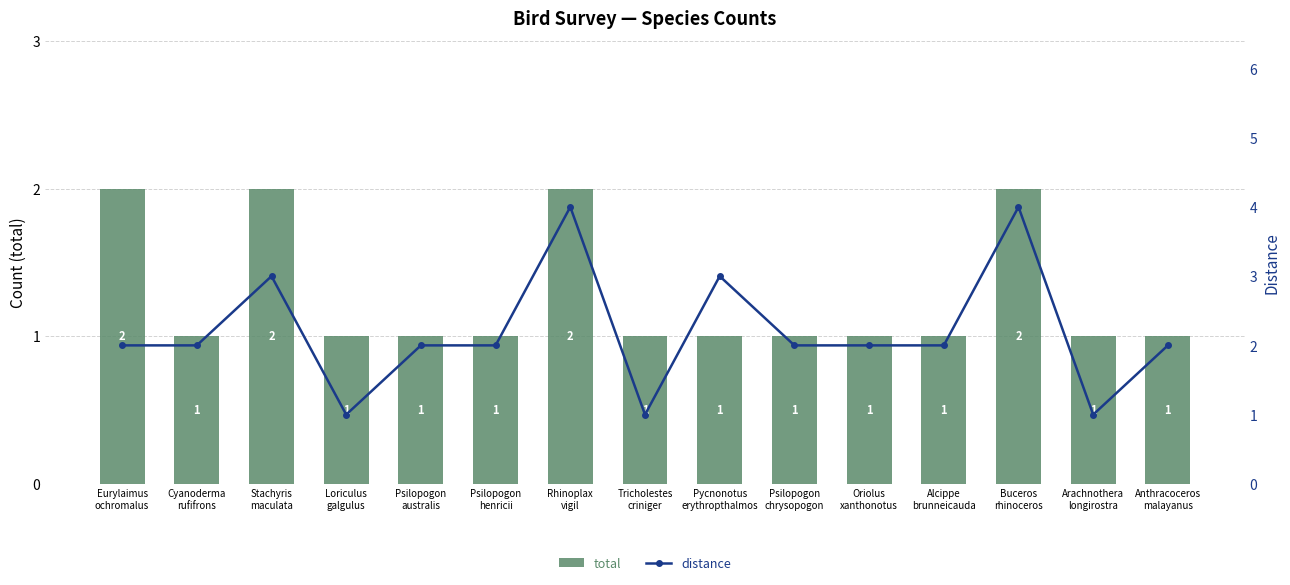

Reading left to right, what are all the values shown in this chart?

total: 2	1	2	1	1	1	2	1	1	1	1	1	2	1	1
distance: 2	2	3	1	2	2	4	1	3	2	2	2	4	1	2